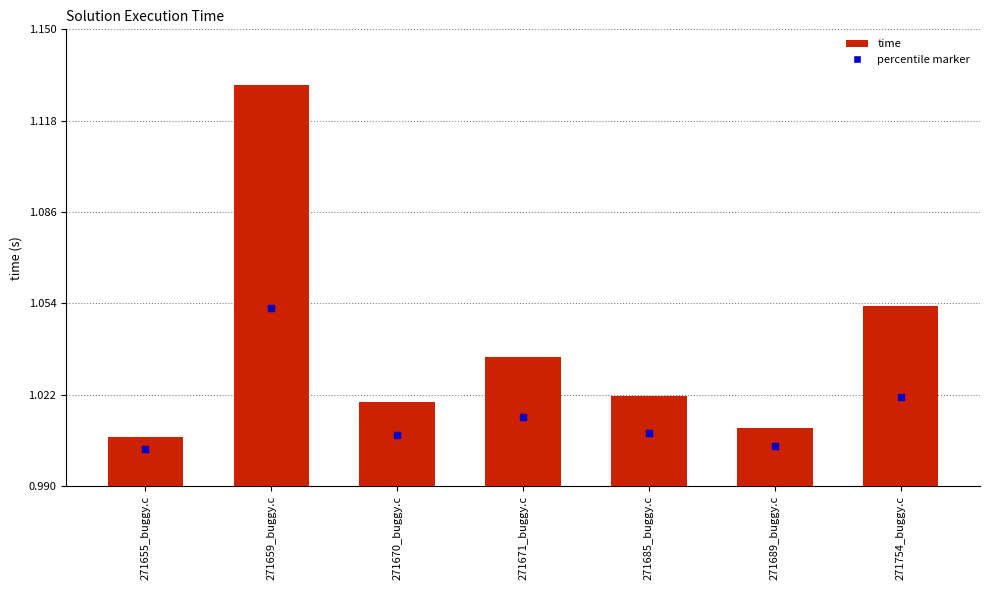

Which label corresponds to the smallest value in the chart?

271655_buggy.c